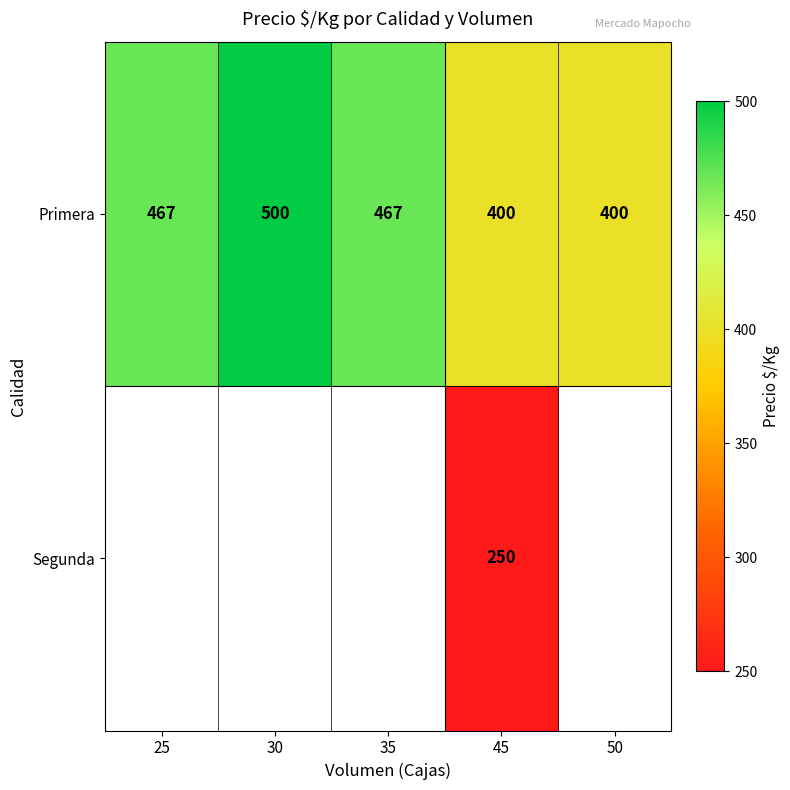

What is the smallest value displayed?

250.0